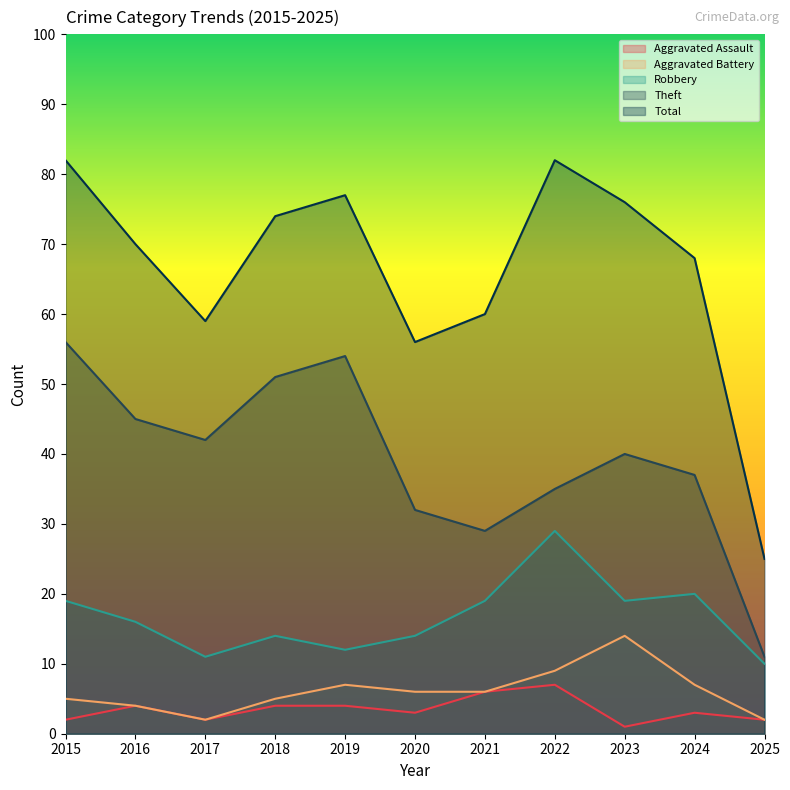

What is the maximum value for Robbery?

29